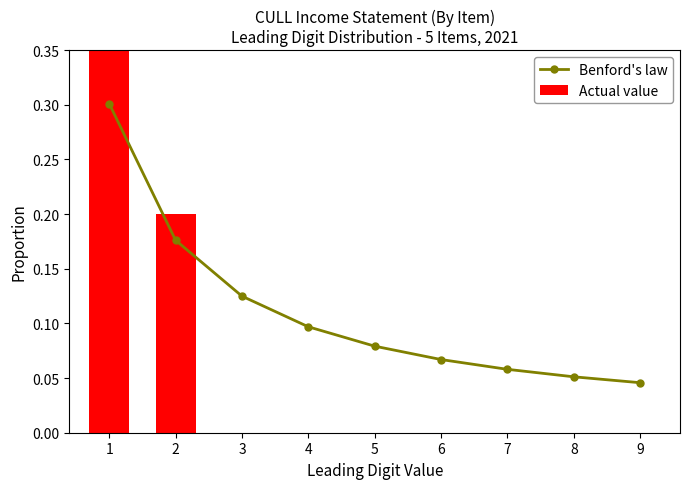

Where is Benford's law nearest to the value 0?

9